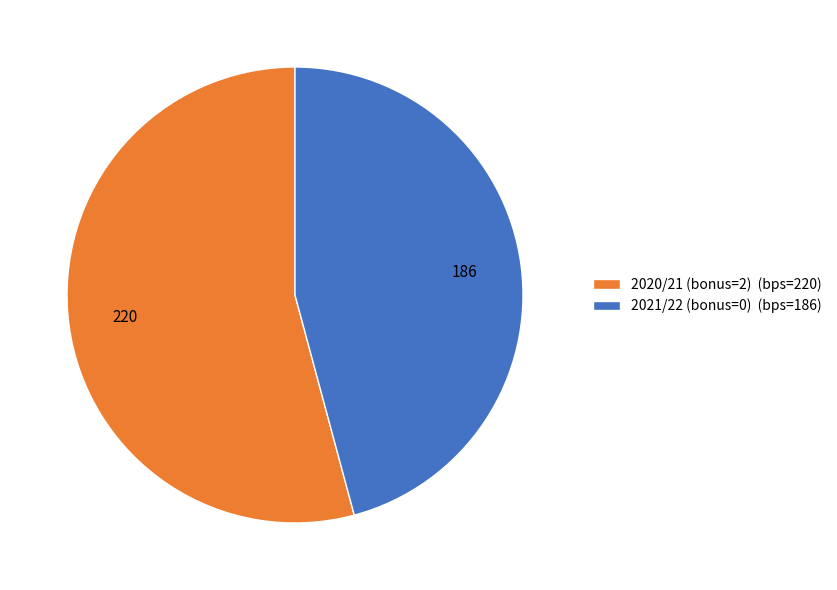

How many slices are in this pie chart?

2